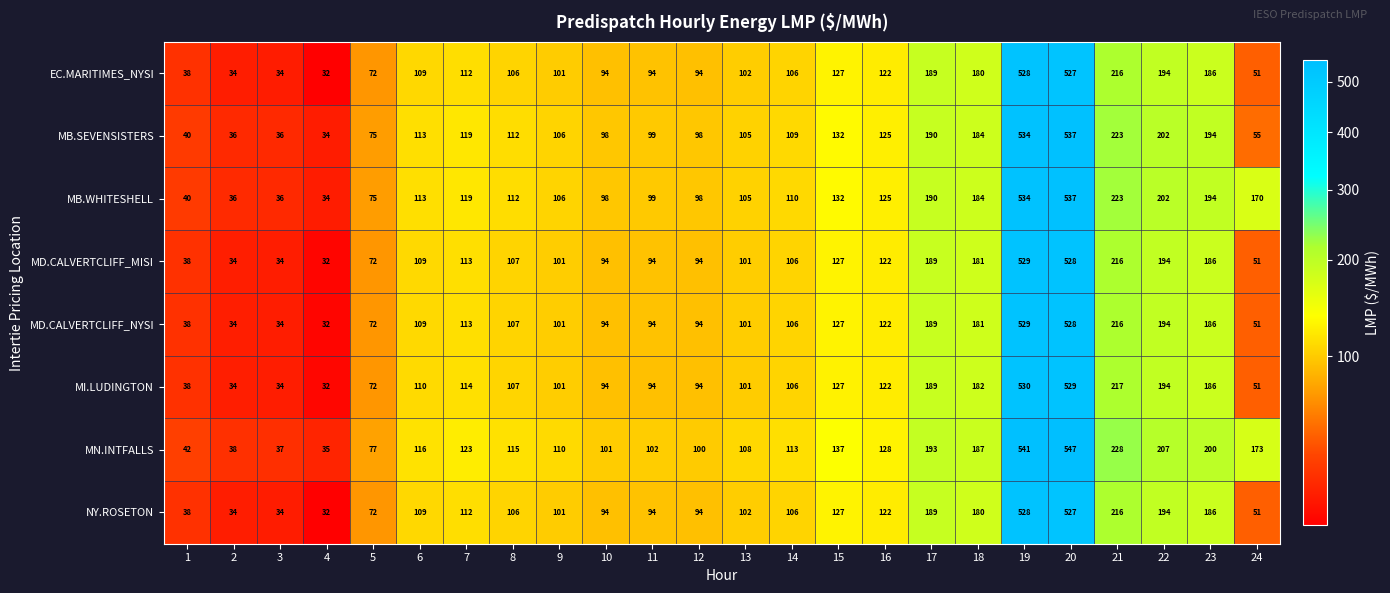

Is it true that MB.WHITESHELL equals 60 at 4?

False